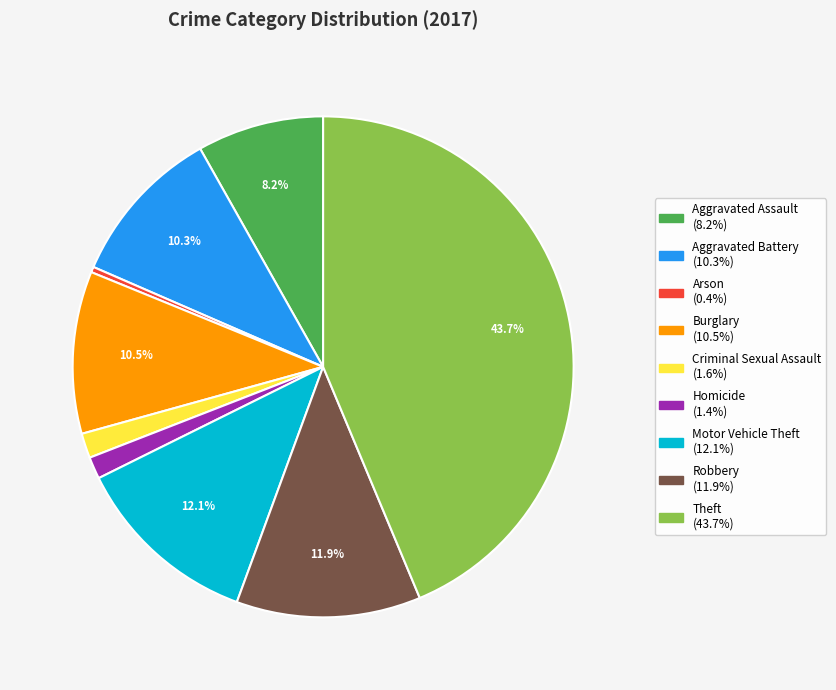

How many segments does this pie chart have?

9